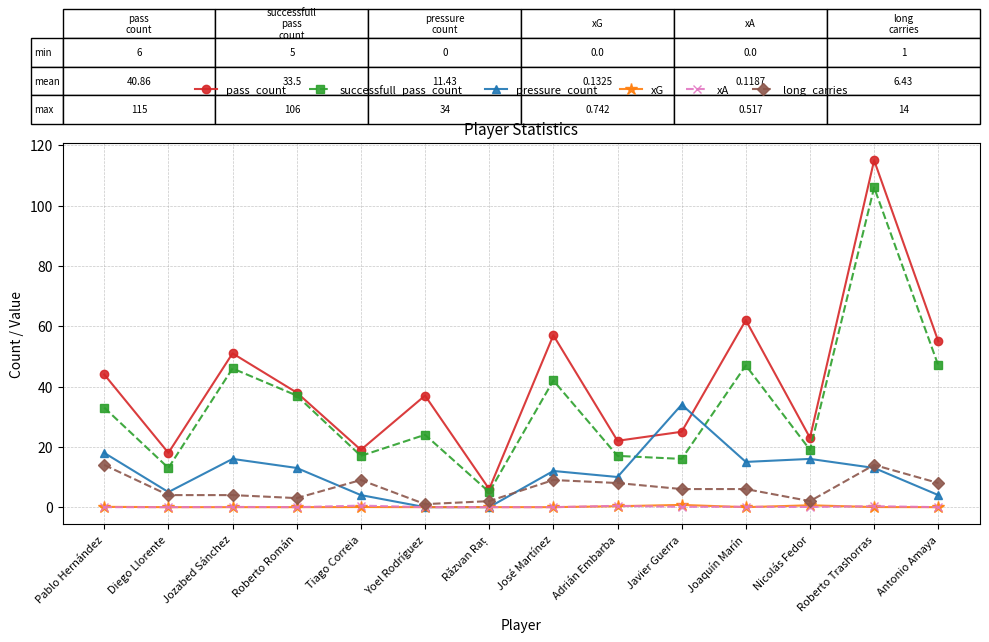

At which category does successfull_pass_count reach its first local valley?

Diego Llorente